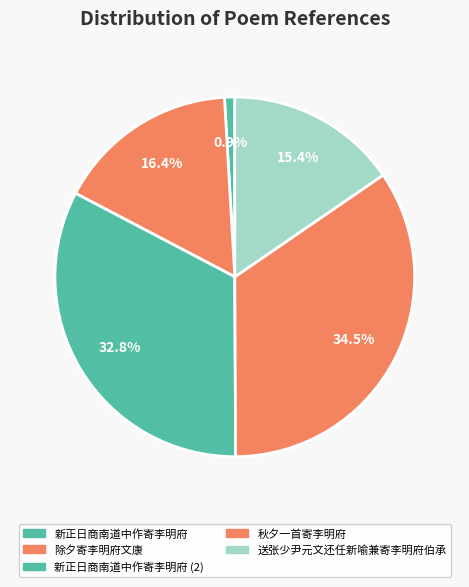

What percentage is the 新正日商南道中作寄李明府 slice, to the nearest percent?

1%